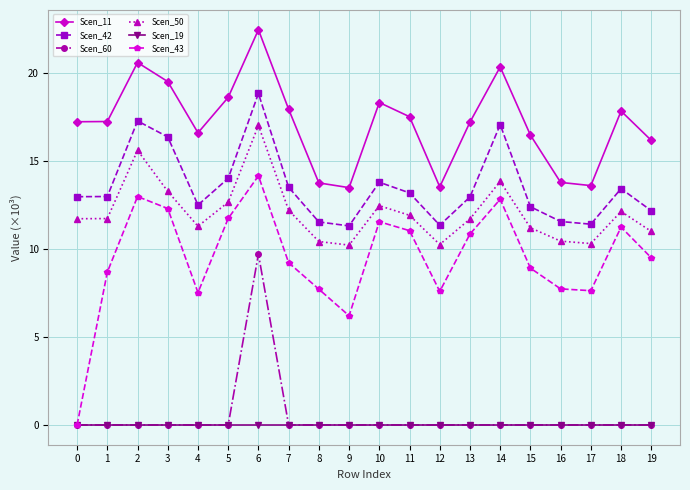

What is the value of the Scen_50 point at the 5th from the left?

11.3